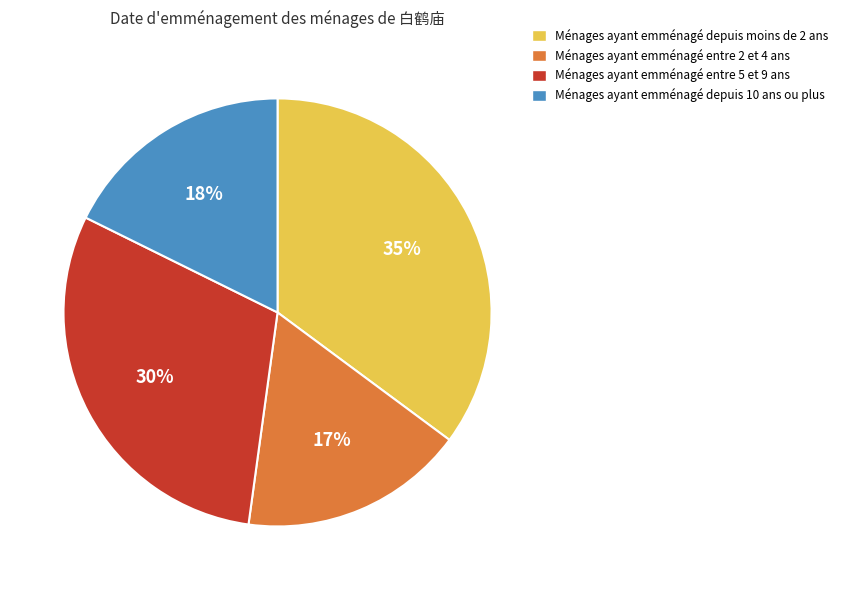

Is there any slice that represents more than half of the pie?

No